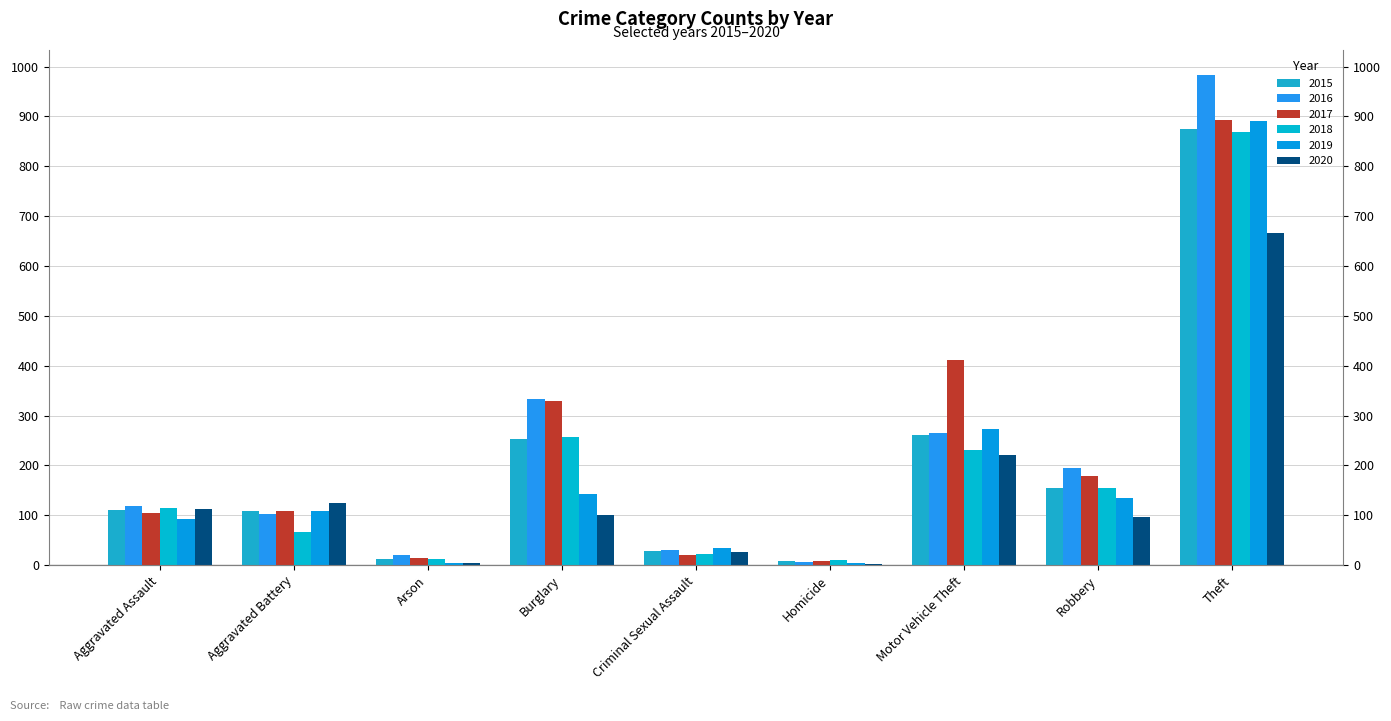

Is it true that 2018 equals 115 at Aggravated Assault?

True